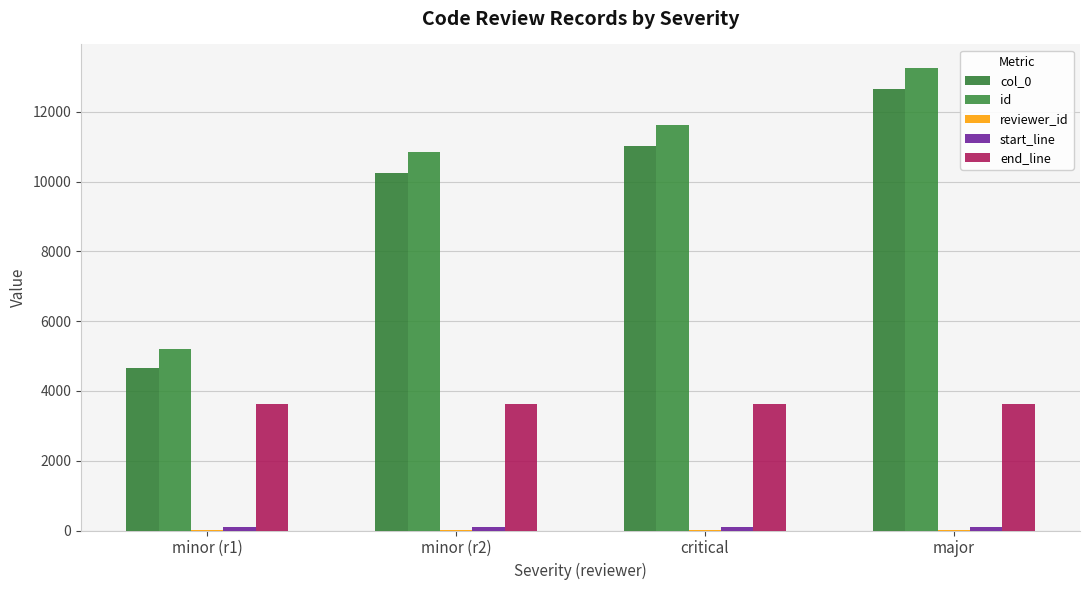

How many groups of bars are there?

4